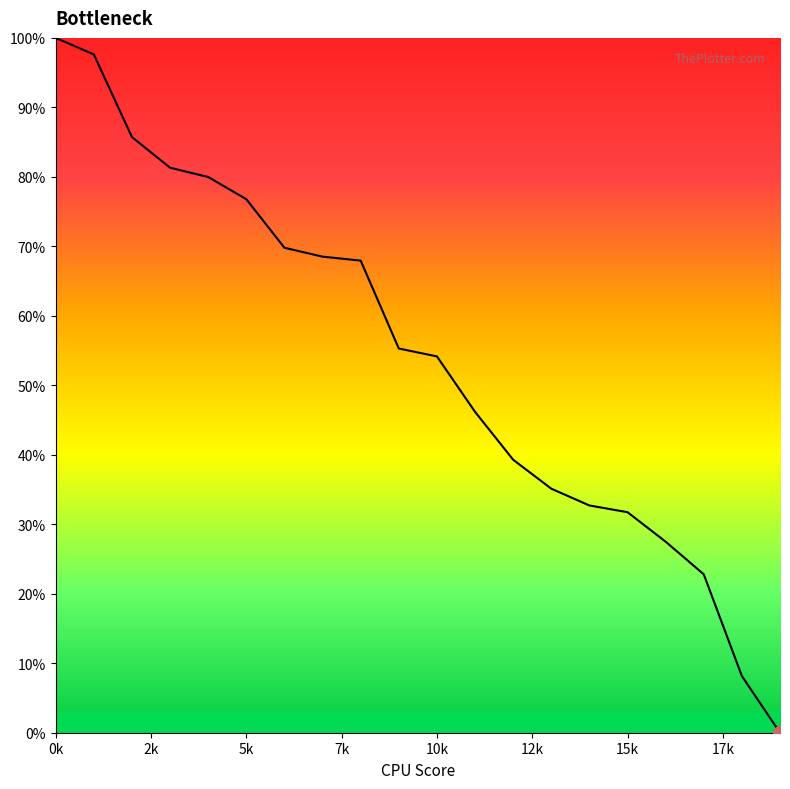

What is the maximum value shown in the chart?

100.0